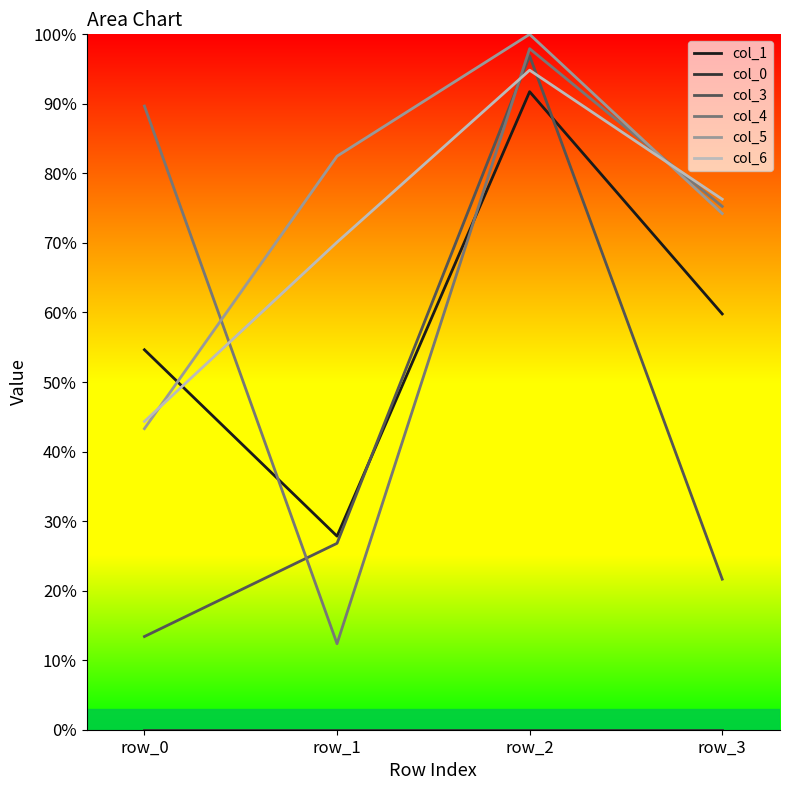

Where do col_6 and col_4 first cross each other?

row_0 and row_1